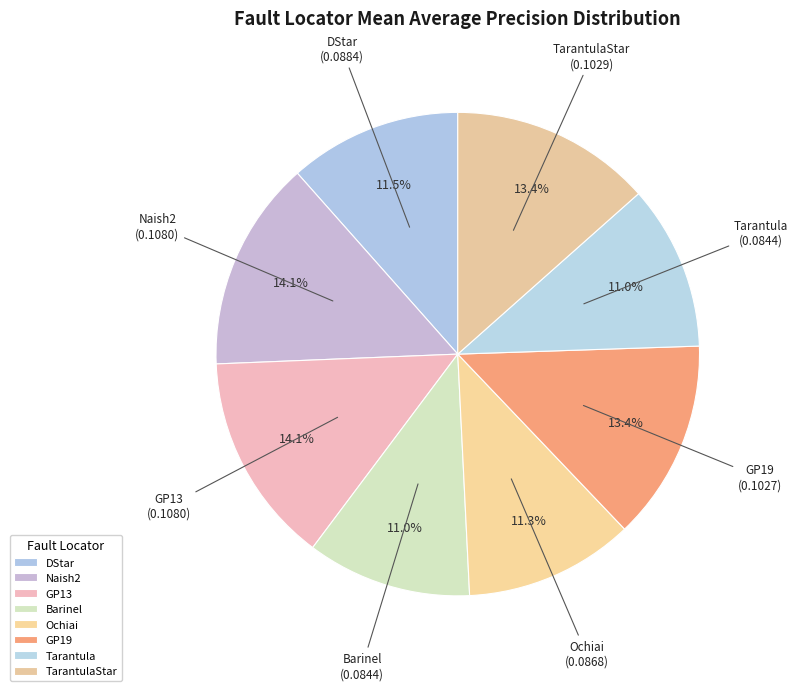

Is it true that Barinel is 20% of the pie?

False